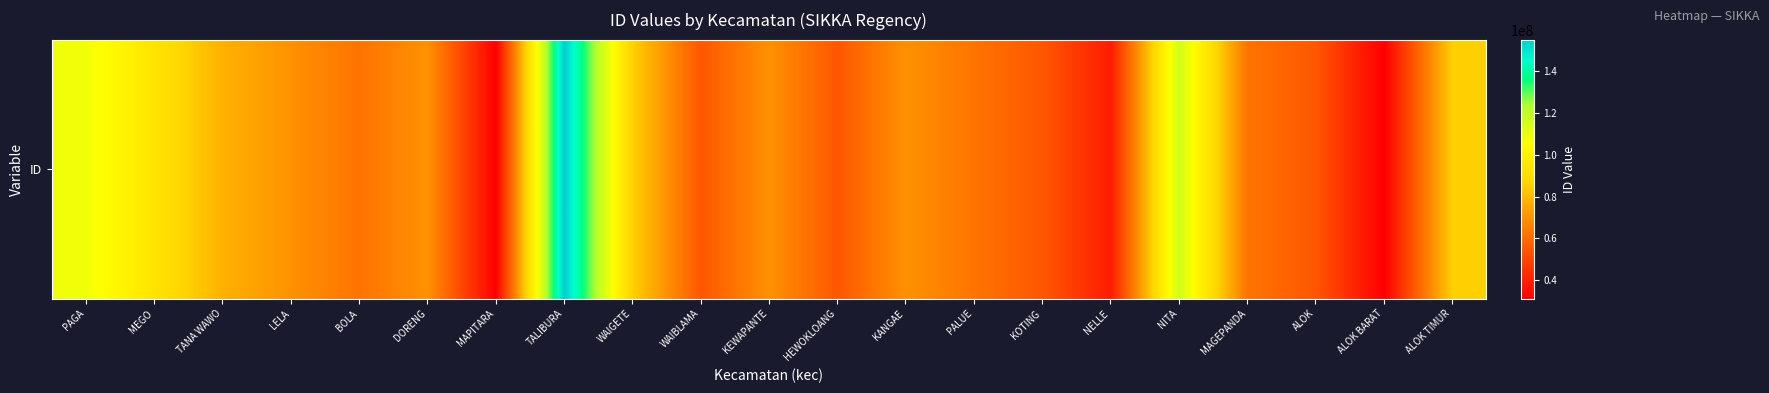

Reading left to right, extract all data points from this chart.

PAGA=108527573	MEGO=93023478	TANA WAWO=77519455	LELA=69767424	BOLA=62015420	DORENG=69767271	MAPITARA=31007783	TALIBURA=155040670	WAIGETE=85272198	WAIBLAMA=54264063	KEWAPANTE=69768009	HEWOKLOANG=54263951	KANGAE=69767865	PALUE=62012492	KOTING=54259135	NELLE=38756495	NITA=116269335	MAGEPANDA=62010220	ALOK=54258890	ALOK BARAT=31005058	ALOK TIMUR=85263827